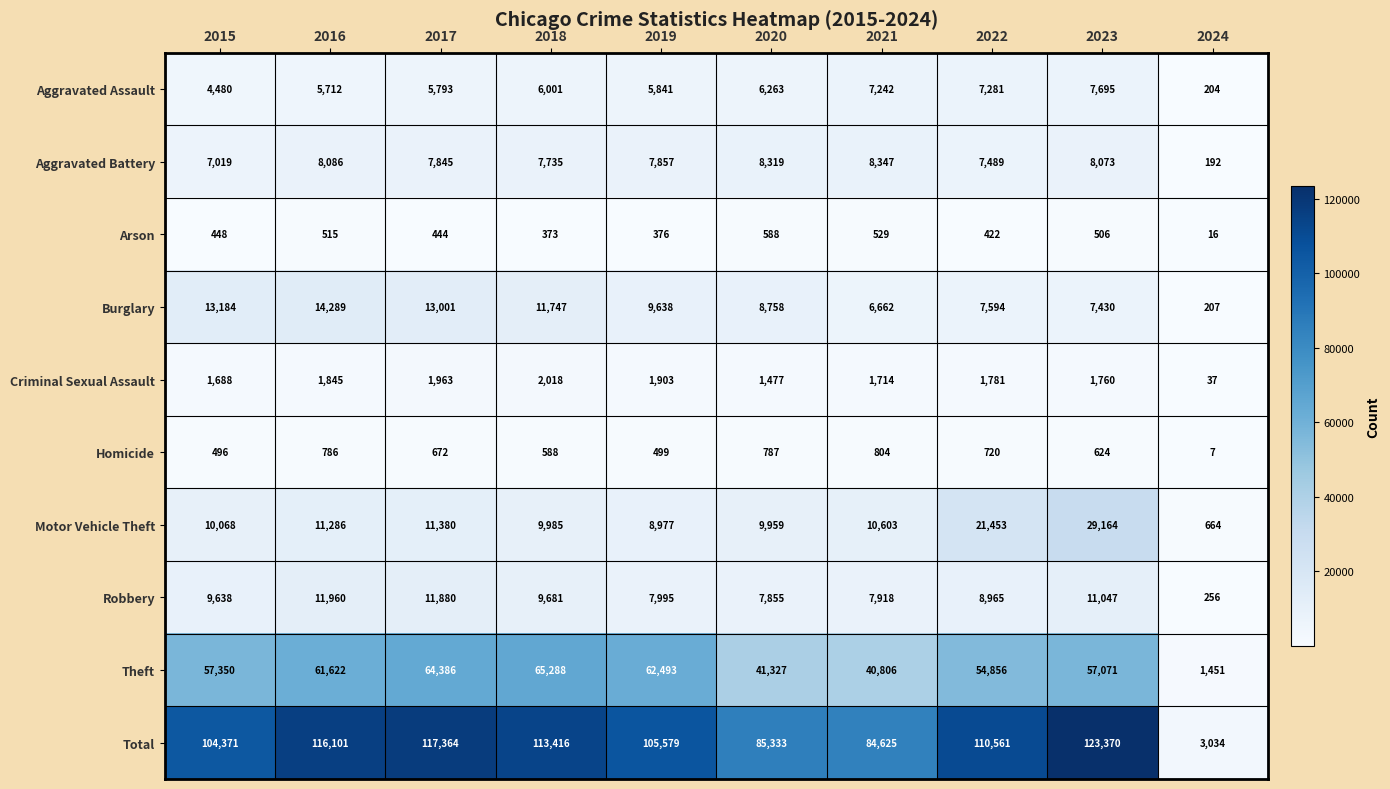

How many data points does each series have?

10